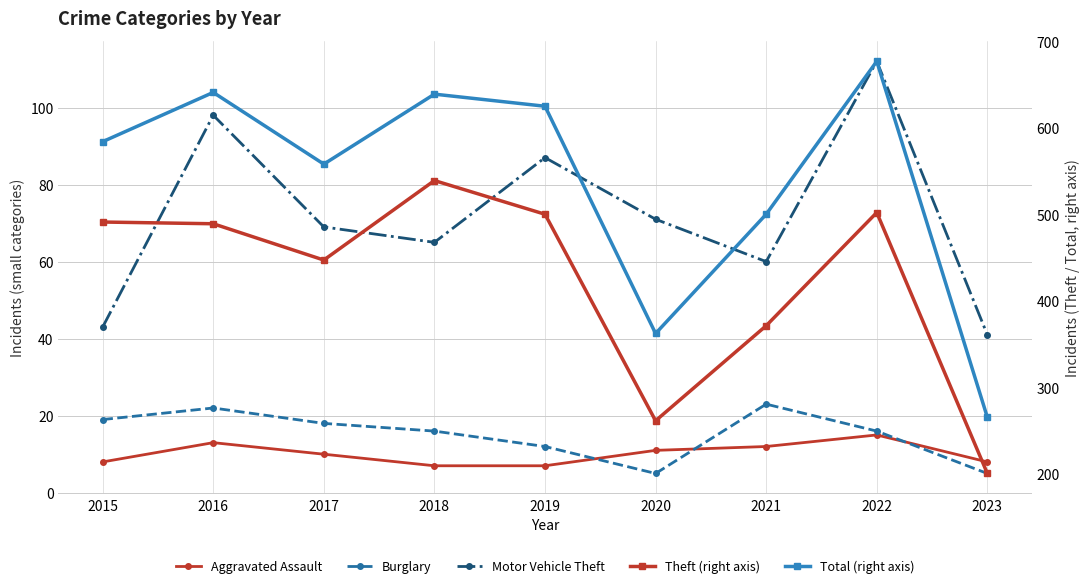

What is the value of the Aggravated Assault point at the 7th from the left?

12